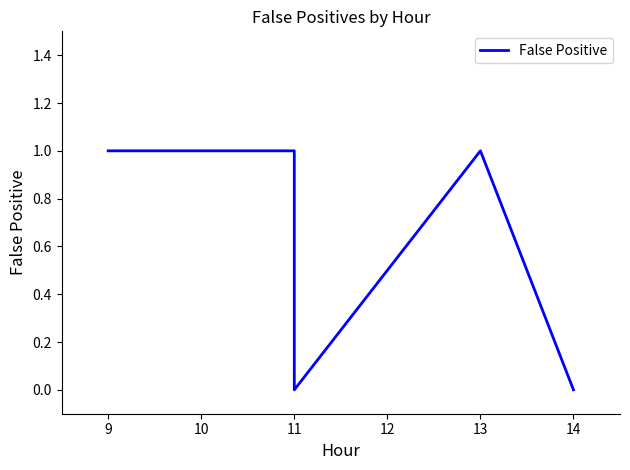

True or false: the data shows 0 at 11.

False